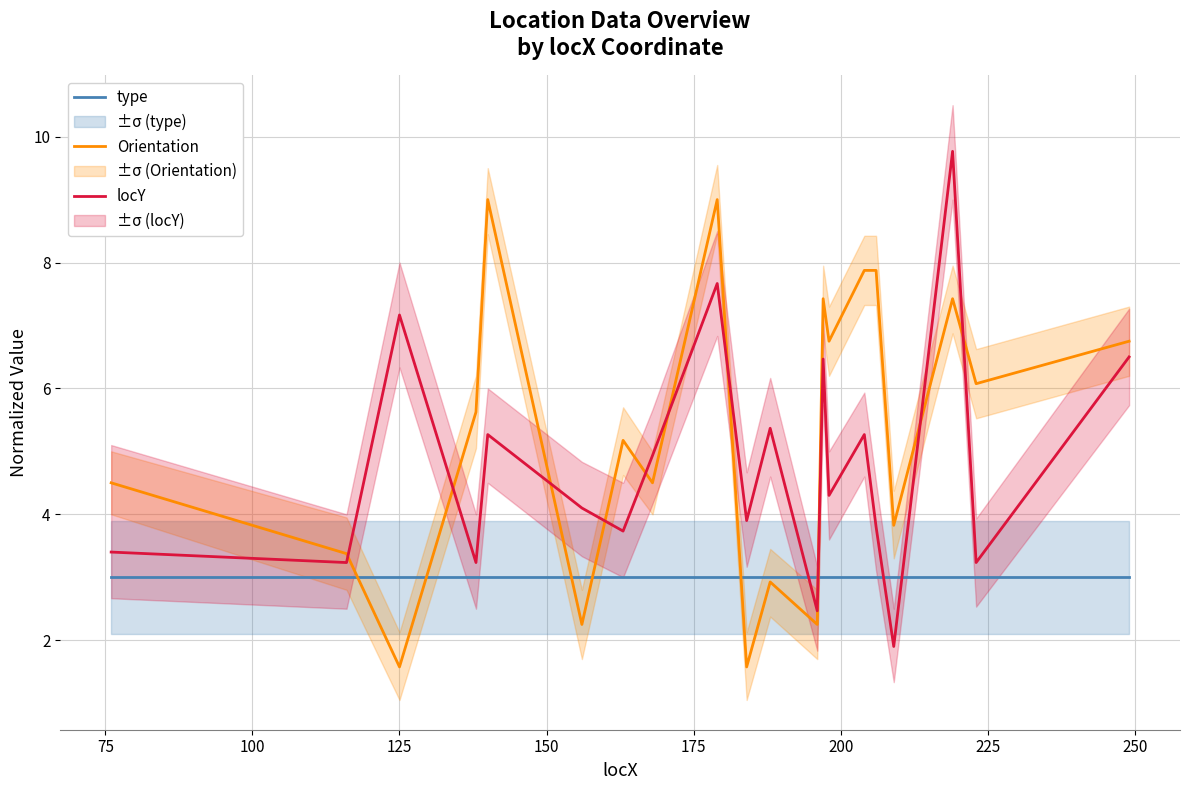

What is the lowest value of the type series?

3.0